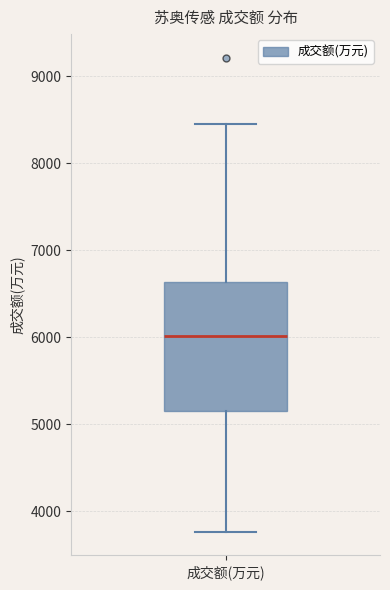

Read this box plot against the y-axis: the position of the median line, the range covered by the box, and the ends of both whiskers. The values are not printed on the chart, so give them approximately, as read against the axis.

median 6000, box 5200 to 6600, whiskers 3800 to 8500